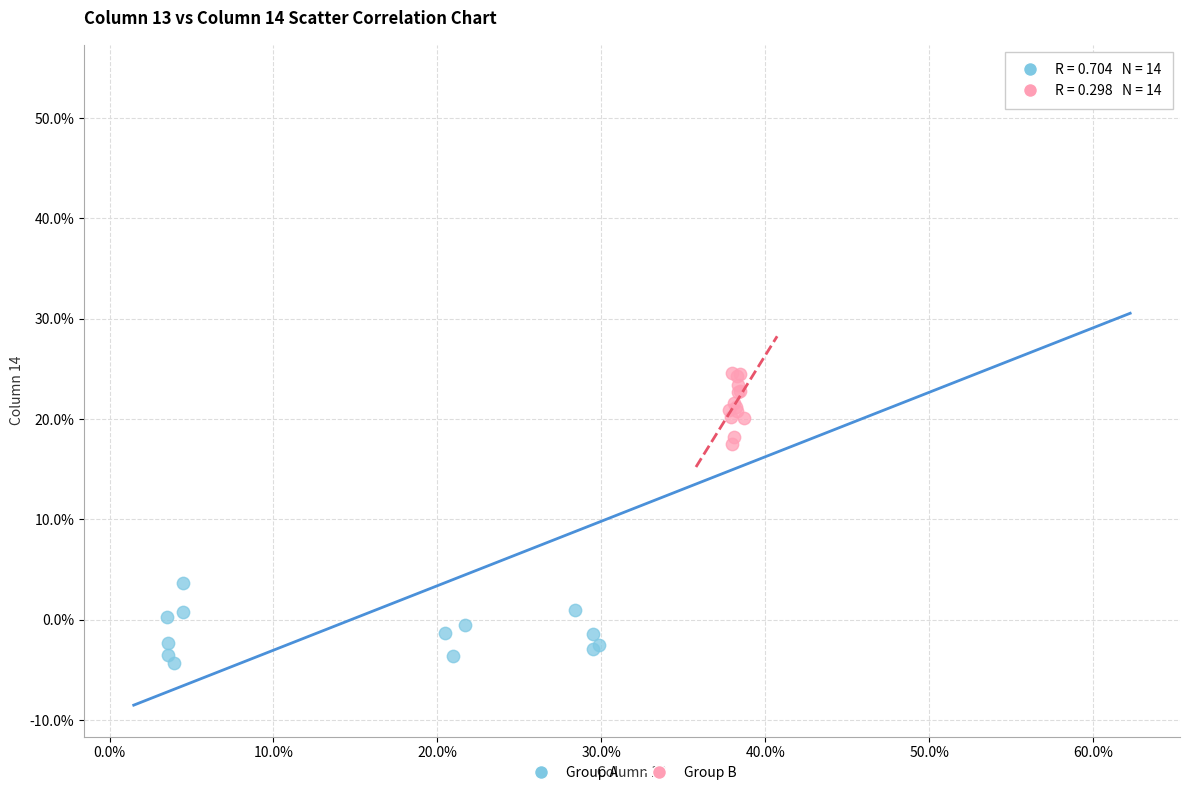

What are all the series names shown in the legend?

Group A, Group B